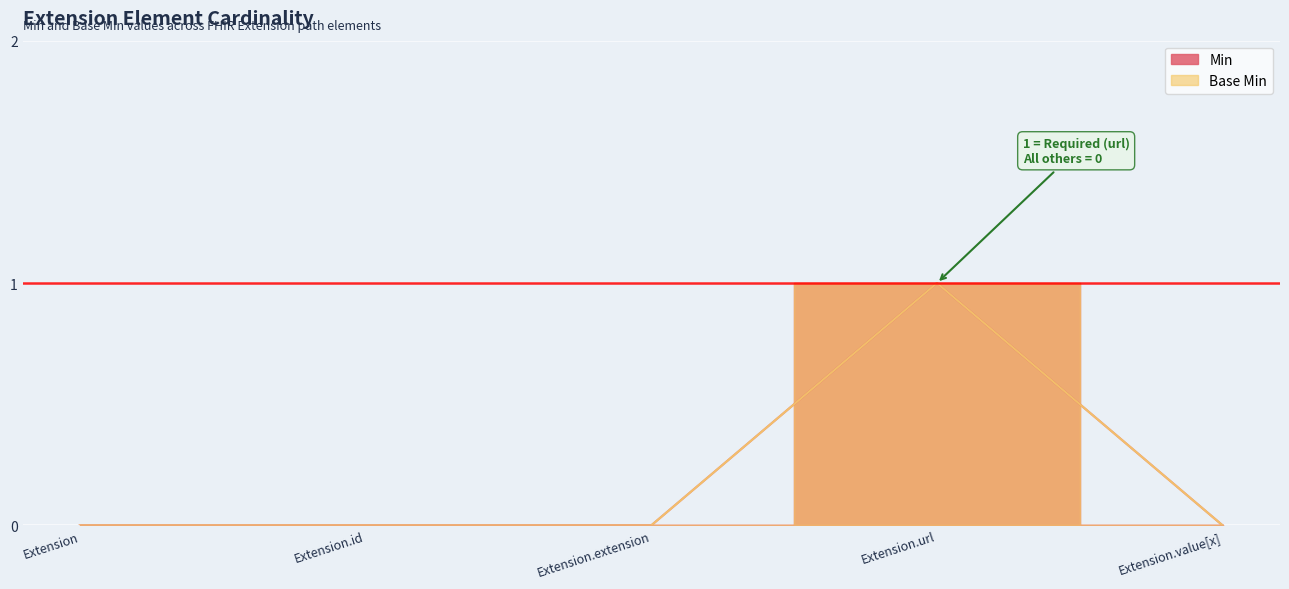

What is the difference between the maximum and second lowest values in the Base Min series?

1